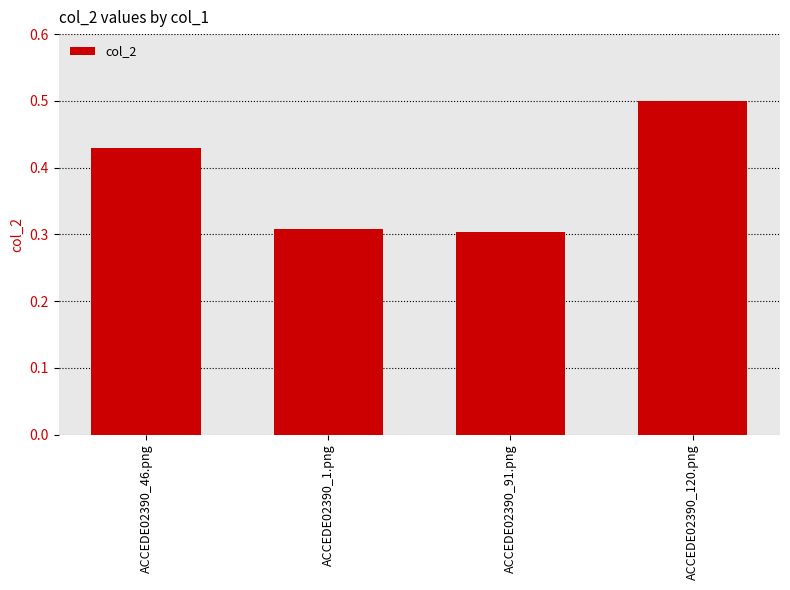

What is the greatest value displayed?

0.5